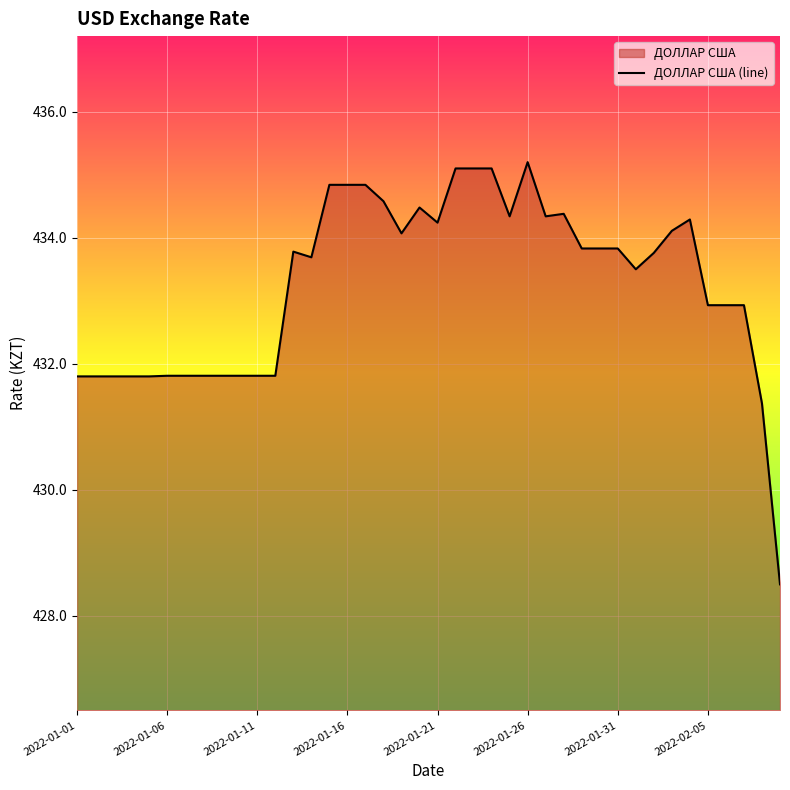

At which category does the chart reach its peak across all series?

2022-01-26